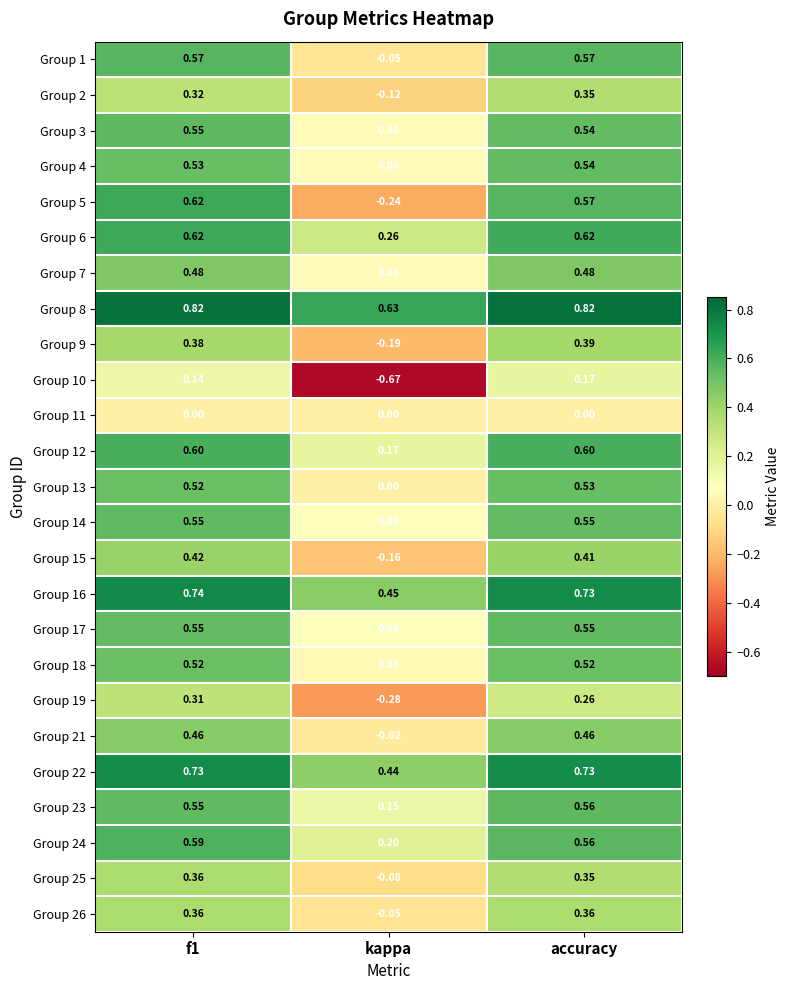

Where is Group 17 nearest to the value 0?

kappa